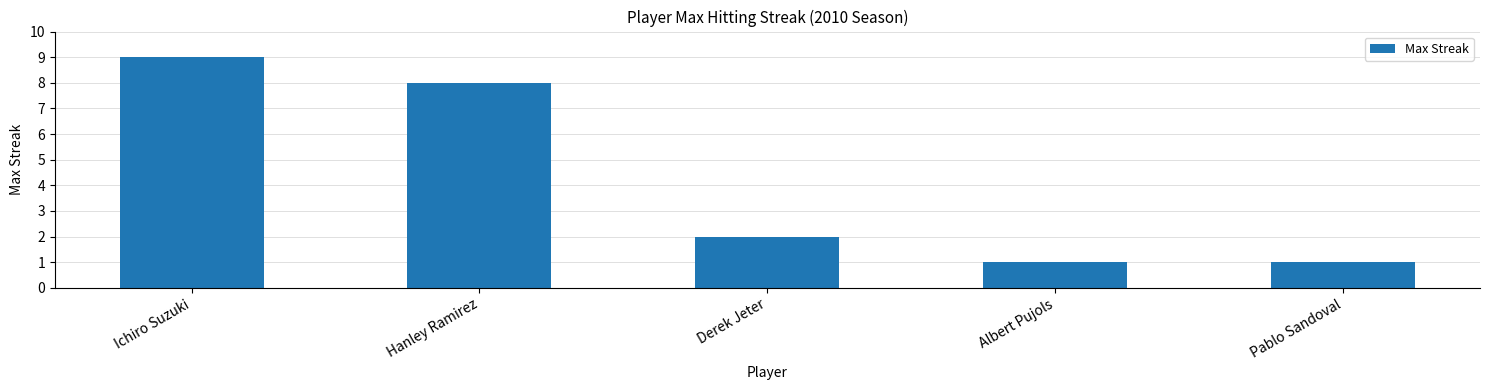

Does the chart contain any negative values?

No